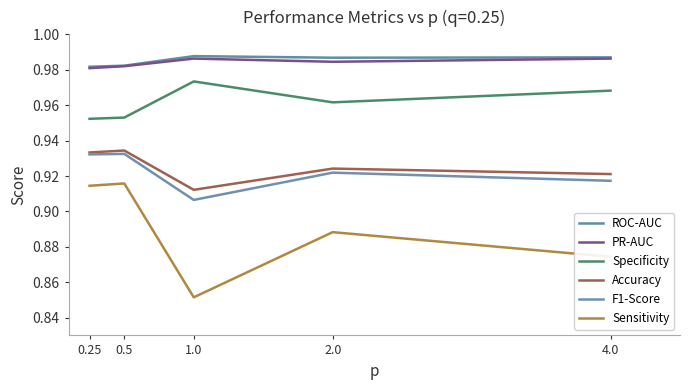

Reading left to right, list all the values displayed in this chart.

ROC-AUC: 0.25=1.0	0.5=1.0	1.0=1.0	2.0=1.0	4.0=1.0
PR-AUC: 0.25=1.0	0.5=1.0	1.0=1.0	2.0=1.0	4.0=1.0
Specificity: 0.25=1.0	0.5=1.0	1.0=1.0	2.0=1.0	4.0=1.0
Accuracy: 0.25=0.9	0.5=0.9	1.0=0.9	2.0=0.9	4.0=0.9
F1-Score: 0.25=0.9	0.5=0.9	1.0=0.9	2.0=0.9	4.0=0.9
Sensitivity: 0.25=0.9	0.5=0.9	1.0=0.9	2.0=0.9	4.0=0.9